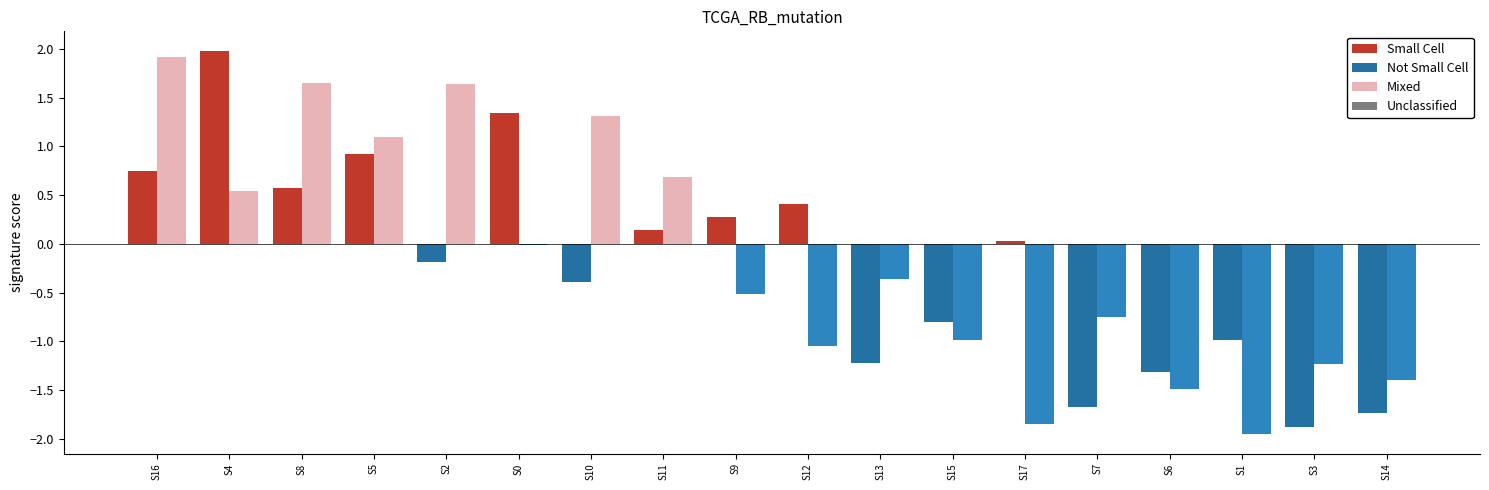

What is the greatest value displayed?

2.0